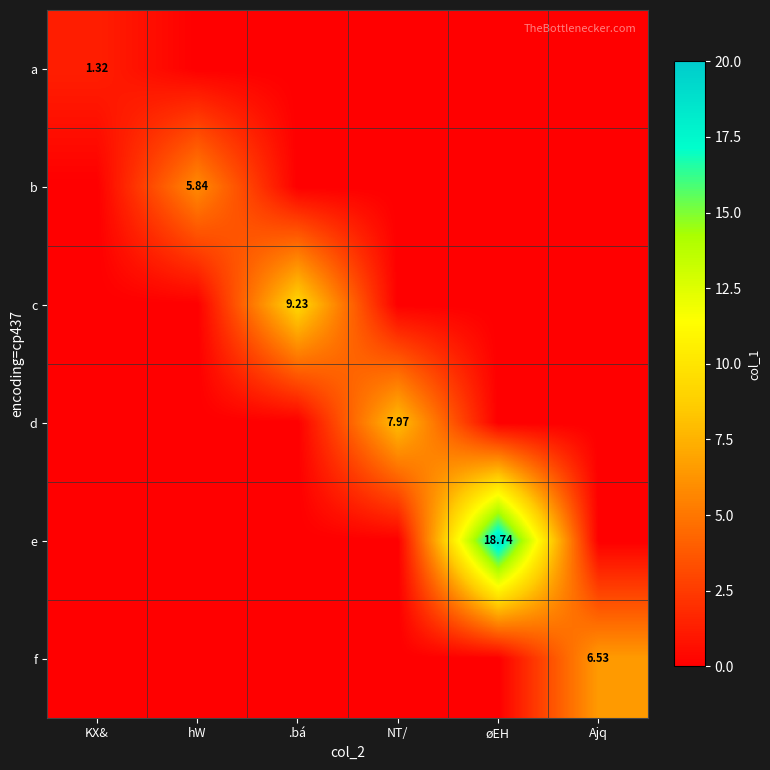

Rank the categories by a value from highest to lowest.

KX&, hW, .bá, NT/, øEH, Ajq